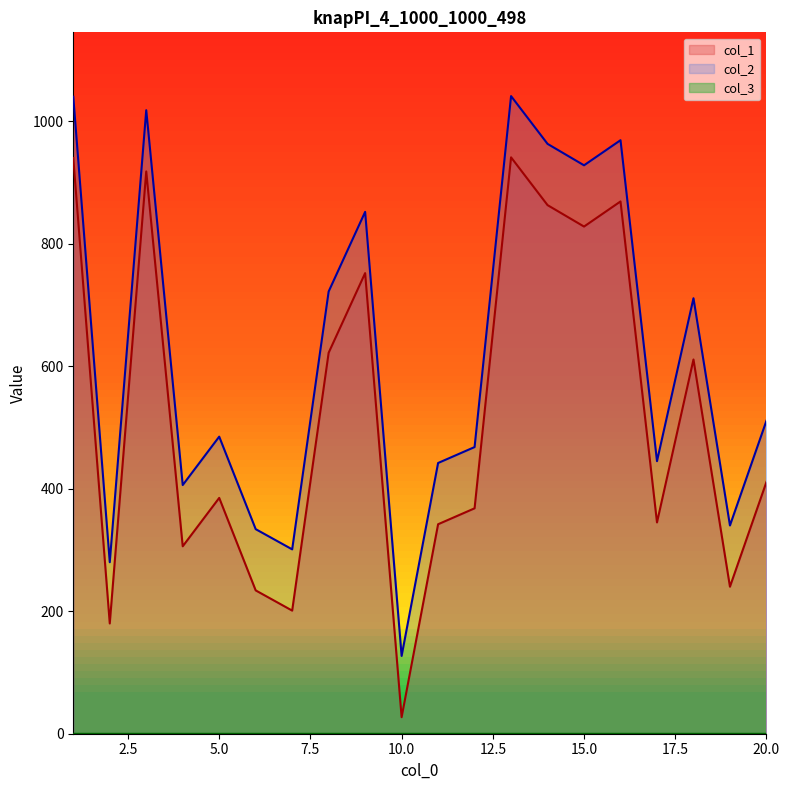

True or false: col_2 and col_1 cross at least once.

False